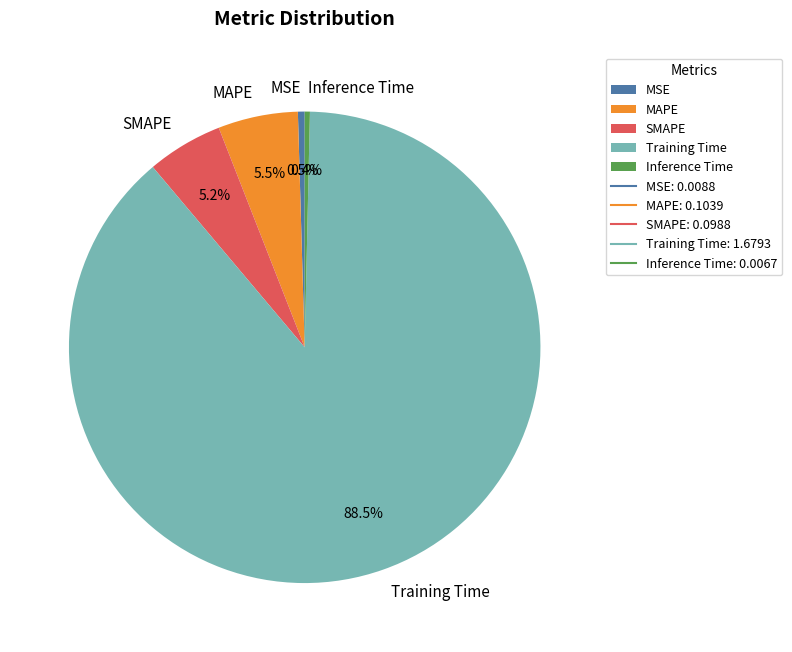

To the nearest percent, what is the average slice percentage?

20%